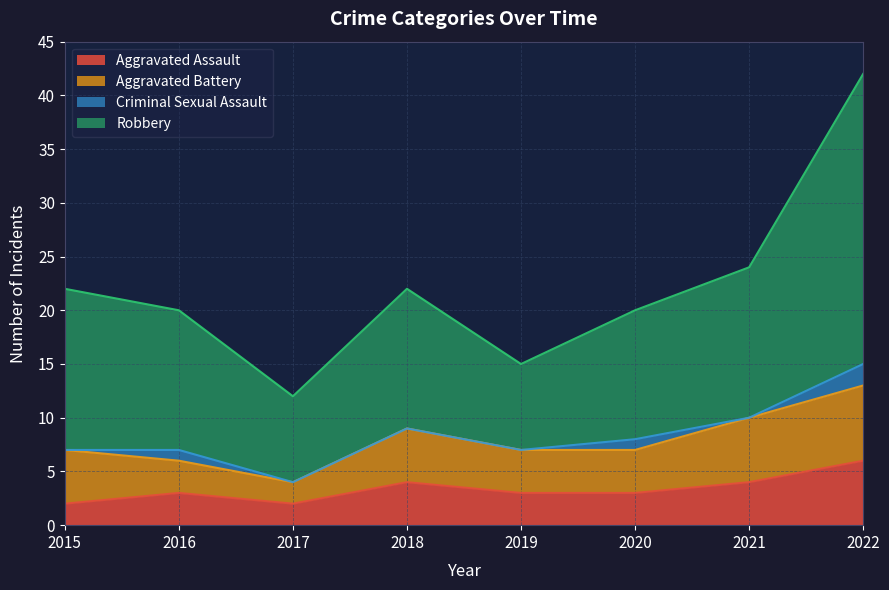

Between 2015 and 2016, which series saw the biggest shift?

Robbery